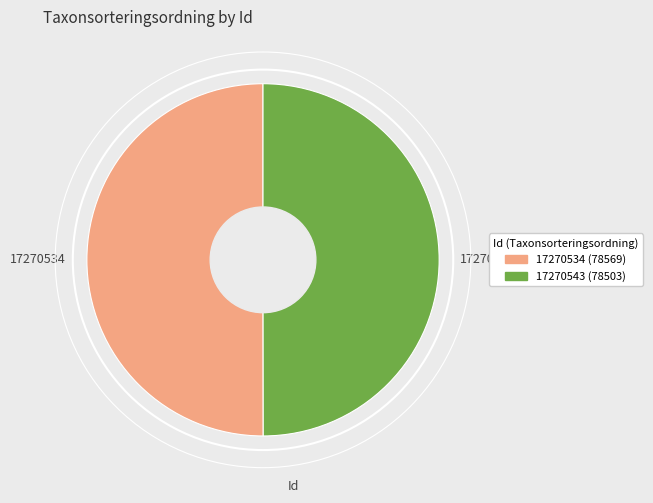

What is the ratio of the value at 17270534 to the value at 17270543?

1.0